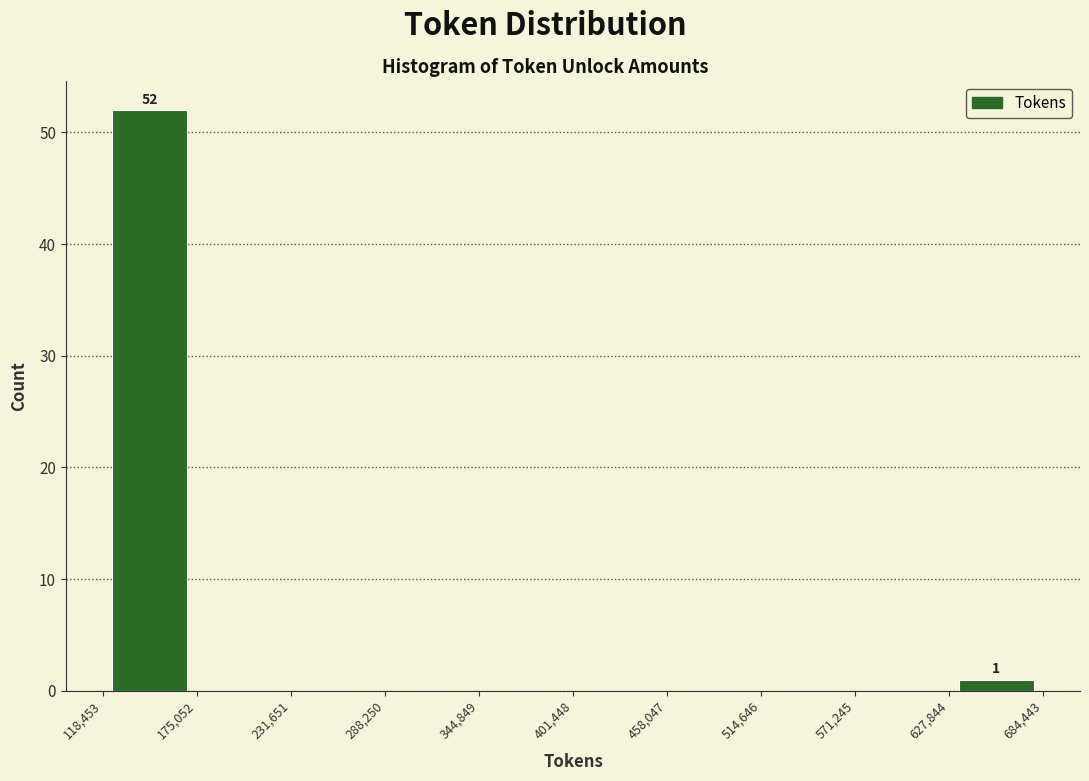

Which range on the x-axis has the tallest bar?

118,453 to 175,052